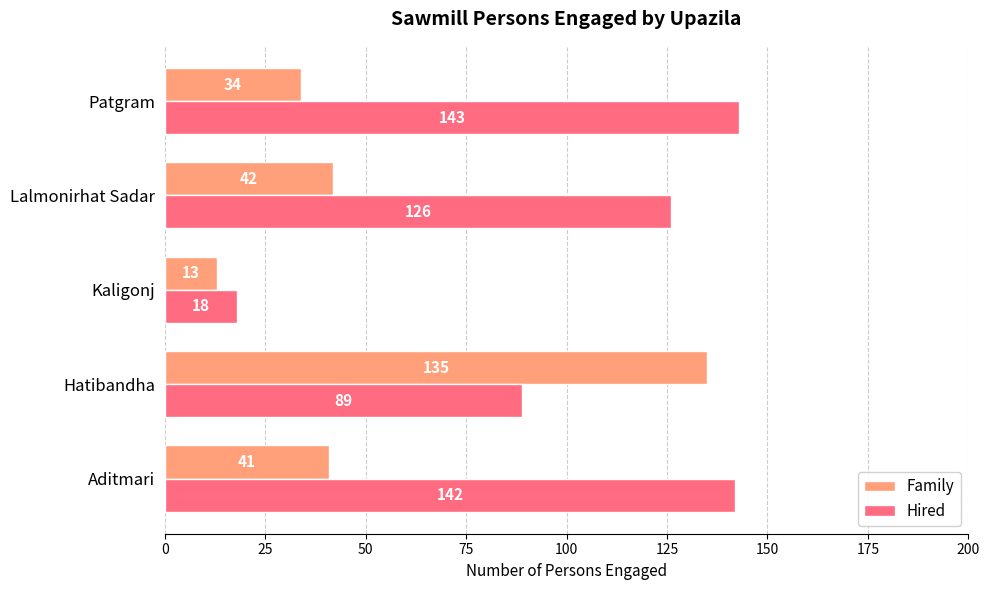

At which label does Hired reach its minimum?

Kaligonj